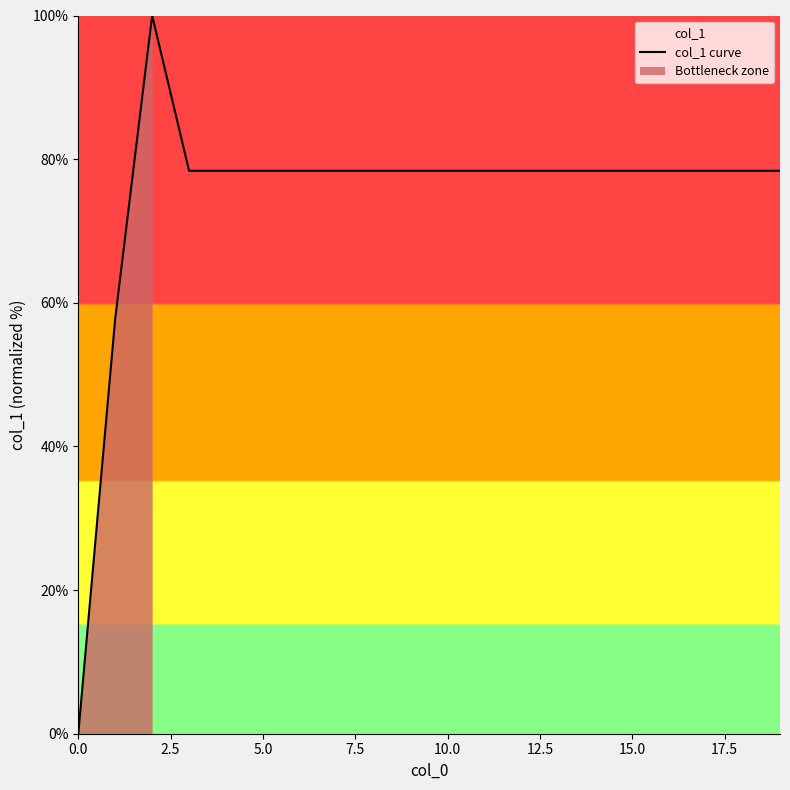

How many lines are shown in the chart?

1